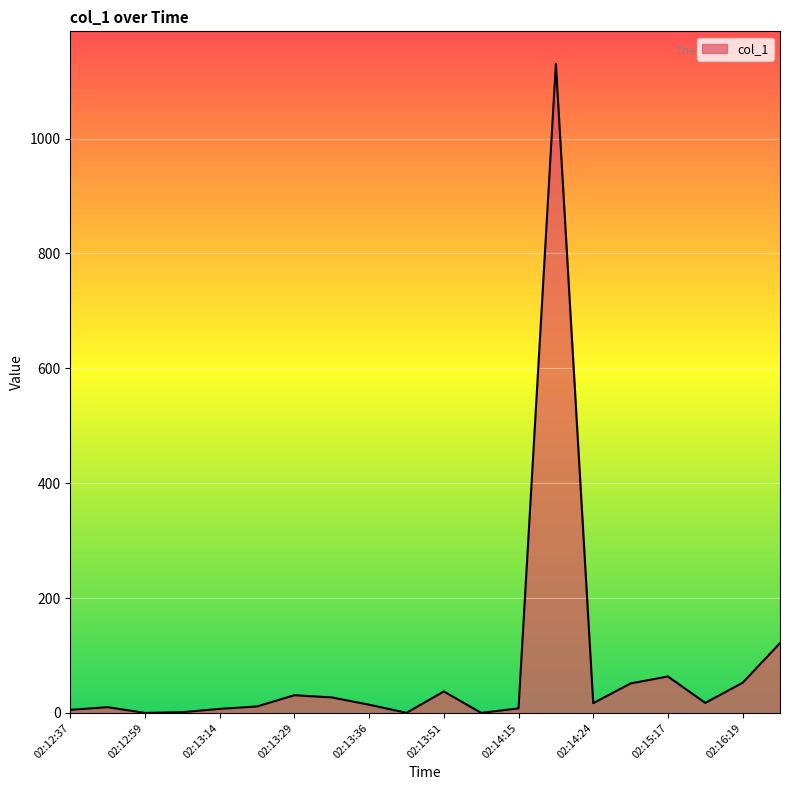

What is the maximum value shown in the chart?

1130.3